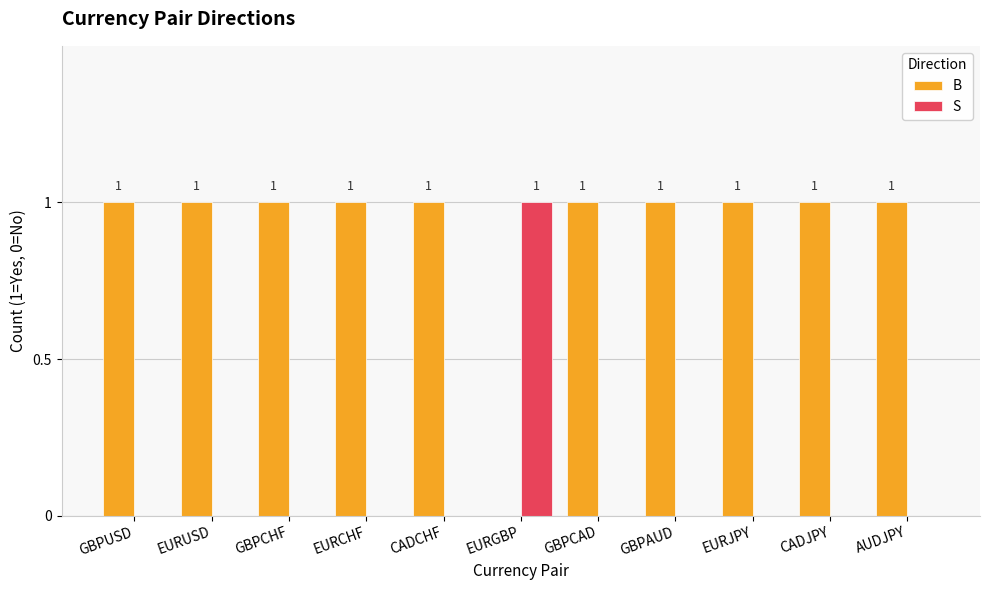

Count the B values in the range 1 to 2.

10